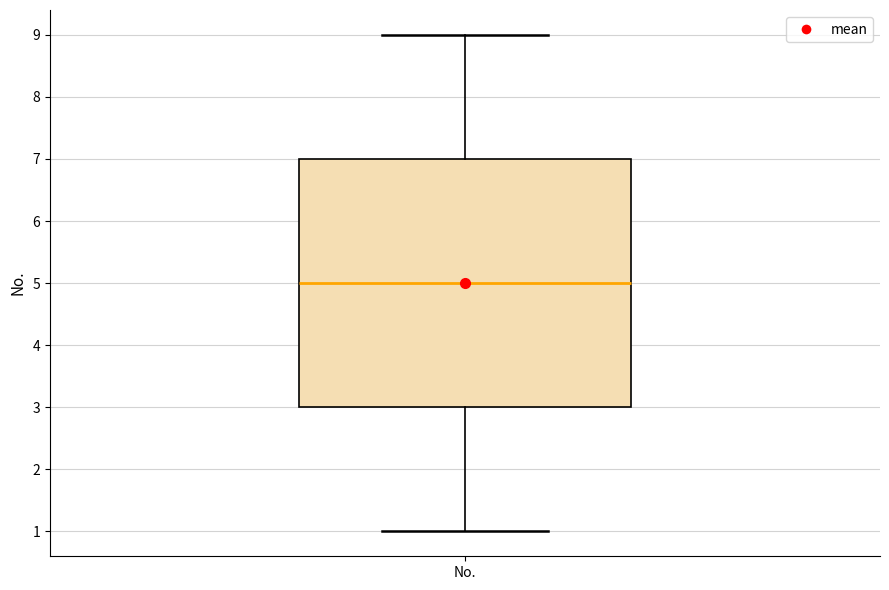

Read this box plot against the y-axis: the position of the median line, the range covered by the box, and the ends of both whiskers. The values are not printed on the chart, so give them approximately, as read against the axis.

median 5, box 3 to 7, whiskers 1 to 9